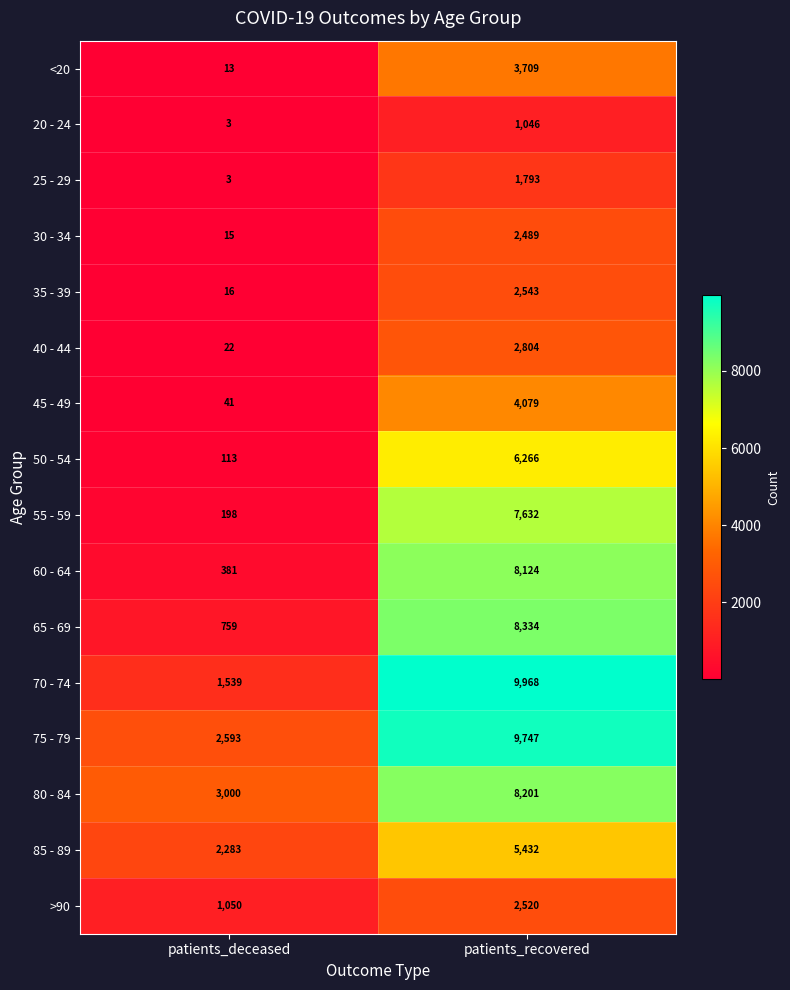

Which series has the widest spread of values?

70 - 74